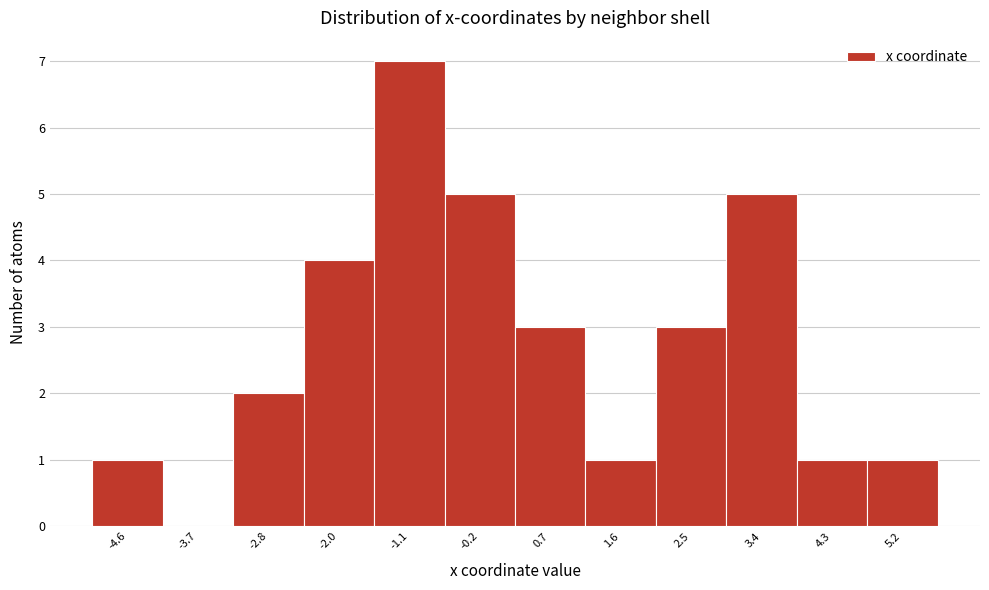

Reading left to right, list every bar in this chart as the range it spans on the x-axis followed by its height. Neither the bar edges nor the heights are printed on the chart, so give them approximately, as read against the axes.

-5.1 to -4.2: 1
-4.2 to -3.3: 0
-3.3 to -2.4: 2
-2.4 to -1.5: 4
-1.5 to -0.6: 7
-0.6 to 0.3: 5
0.3 to 1.2: 3
1.2 to 2.0: 1
2.0 to 2.9: 3
2.9 to 3.8: 5
3.8 to 4.7: 1
4.7 to 5.6: 1